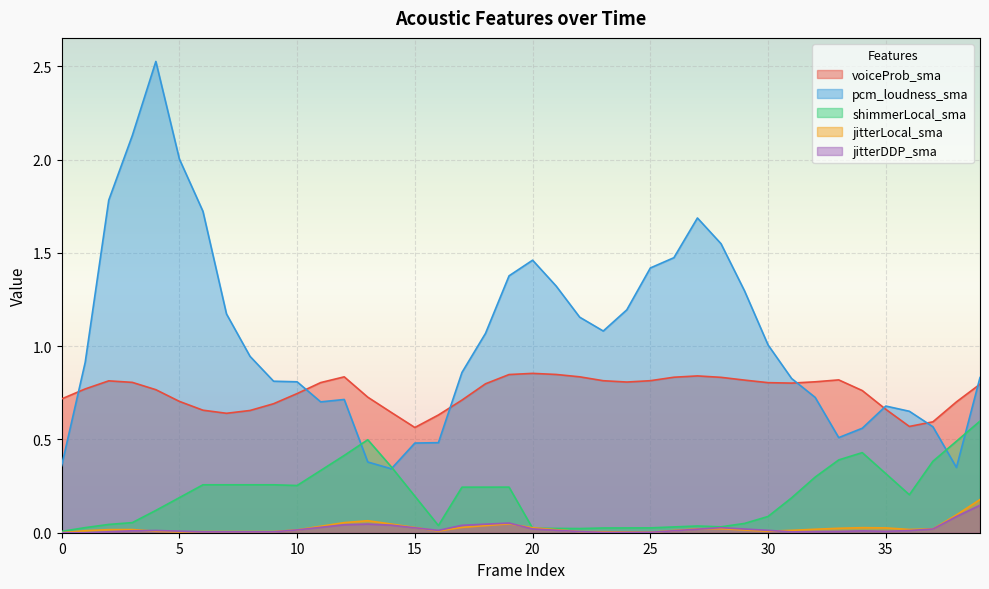

How many data points in jitterDDP_sma are above 0?

38